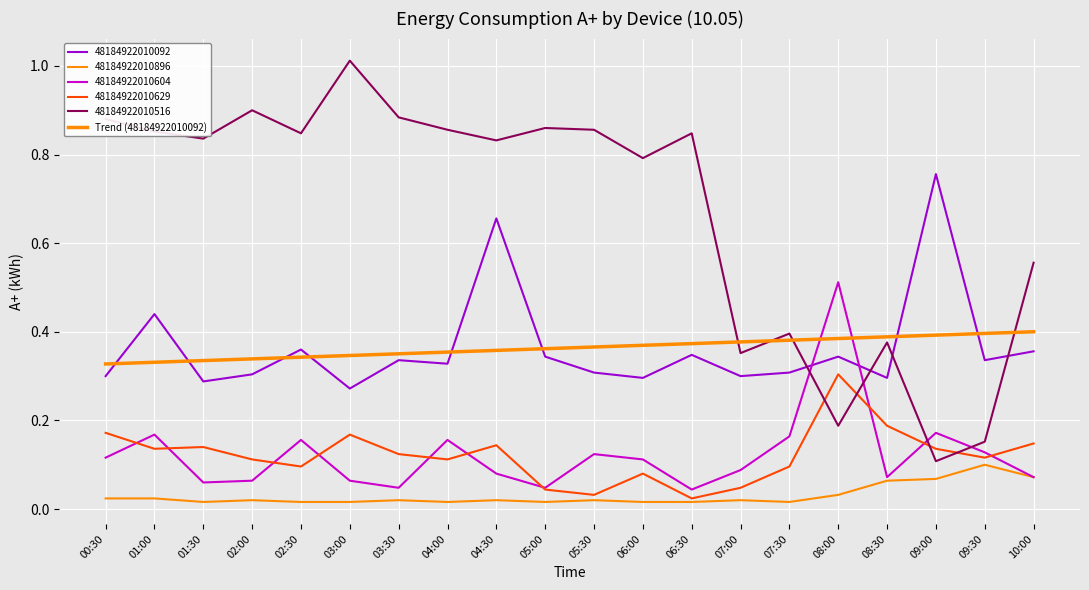

Reading left to right, what are all the values shown in this chart?

00:30=0.3	01:00=0.3	01:30=0.3	02:00=0.3	02:30=0.3	03:00=0.3	03:30=0.4	04:00=0.4	04:30=0.4	05:00=0.4	05:30=0.4	06:00=0.4	06:30=0.4	07:00=0.4	07:30=0.4	08:00=0.4	08:30=0.4	09:00=0.4	09:30=0.4	10:00=0.4